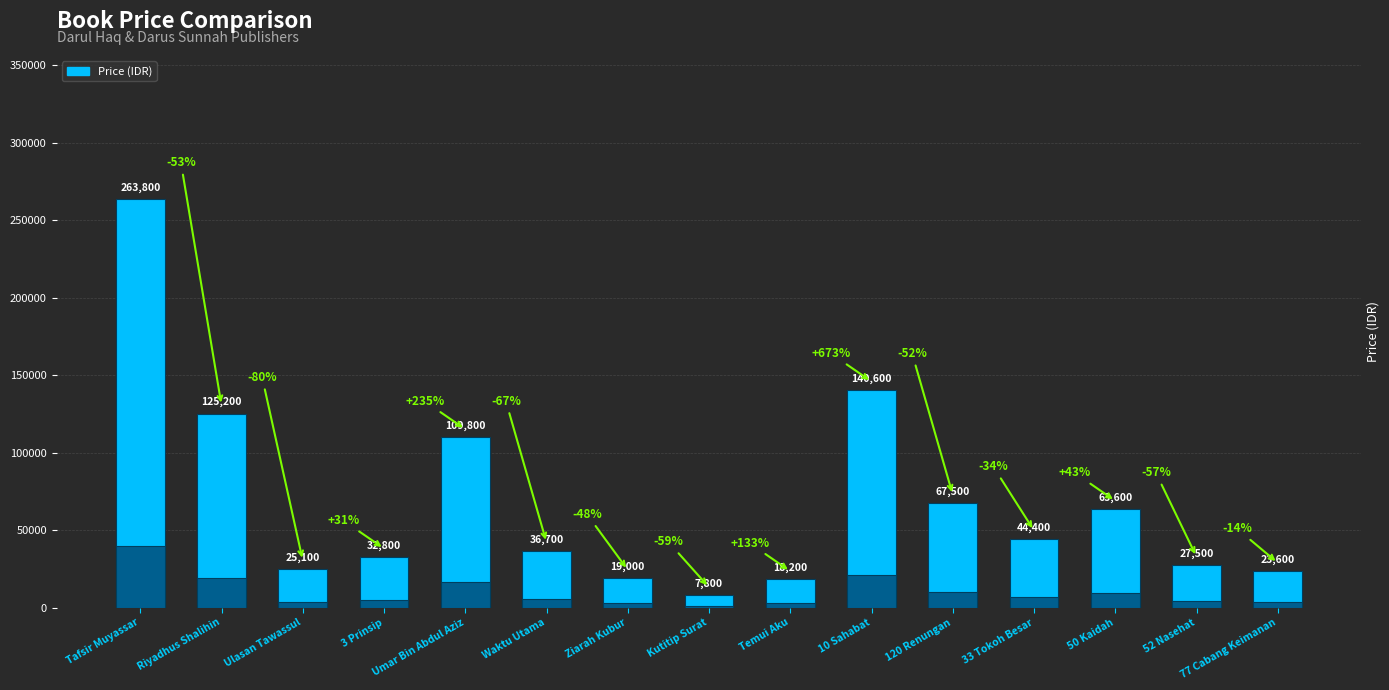

At which category does the chart reach its minimum across all series?

Kutitip Surat